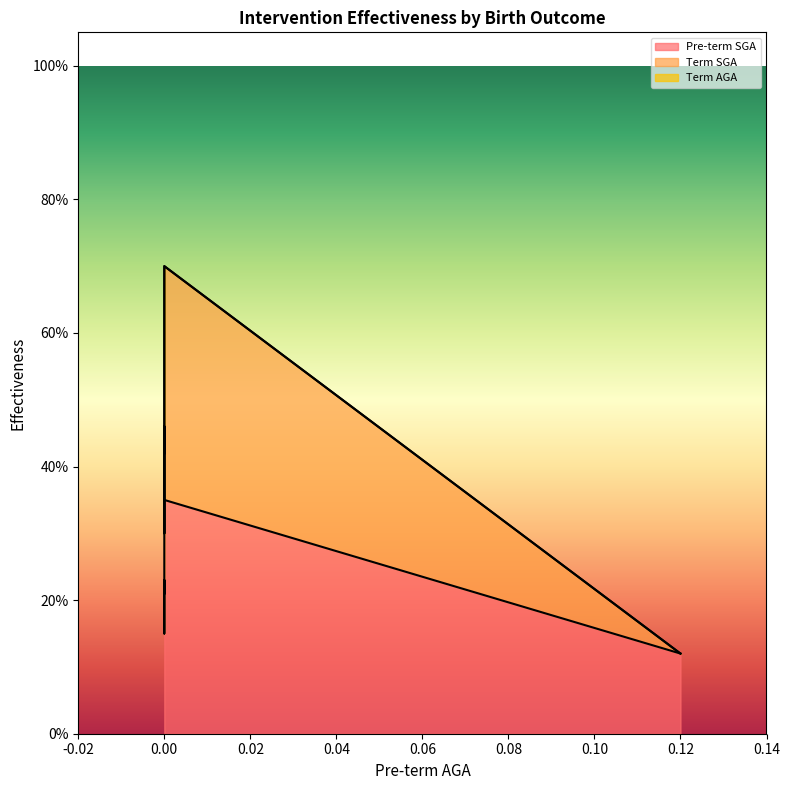

True or false: Pre-term SGA and Term SGA intersect in this chart.

False